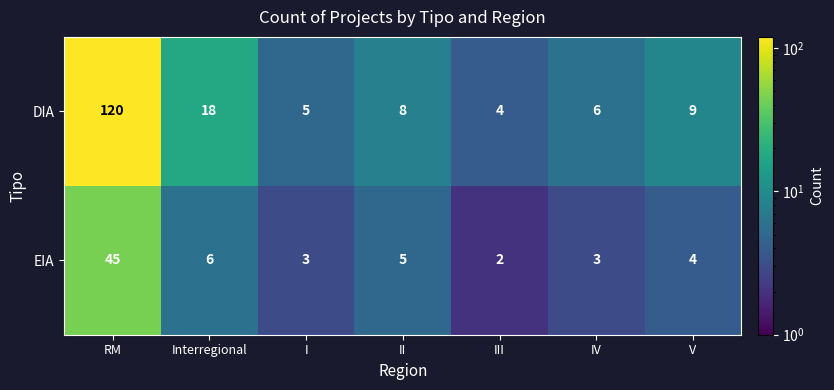

What is the difference between the second highest and second lowest values in the EIA series?

3